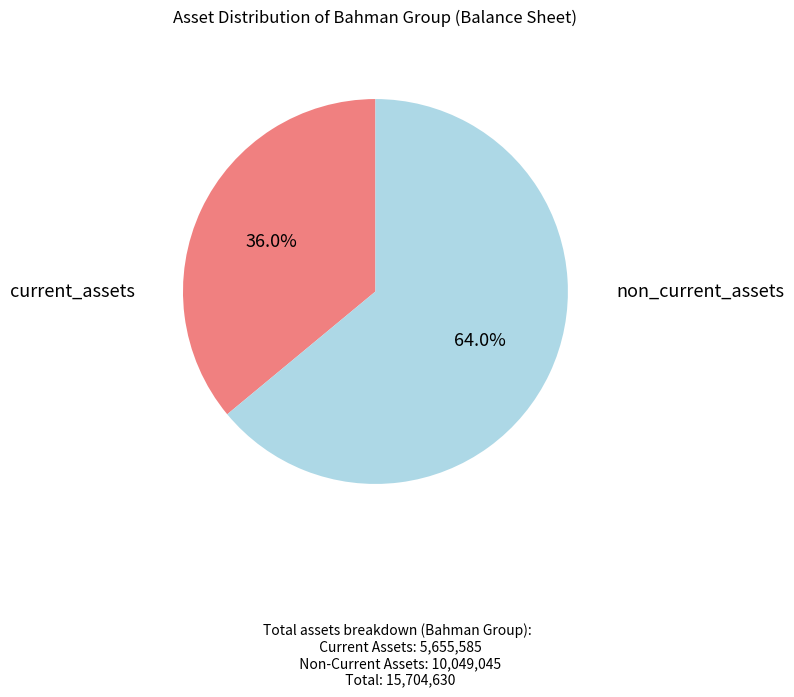

Is there a majority slice in this chart?

Yes